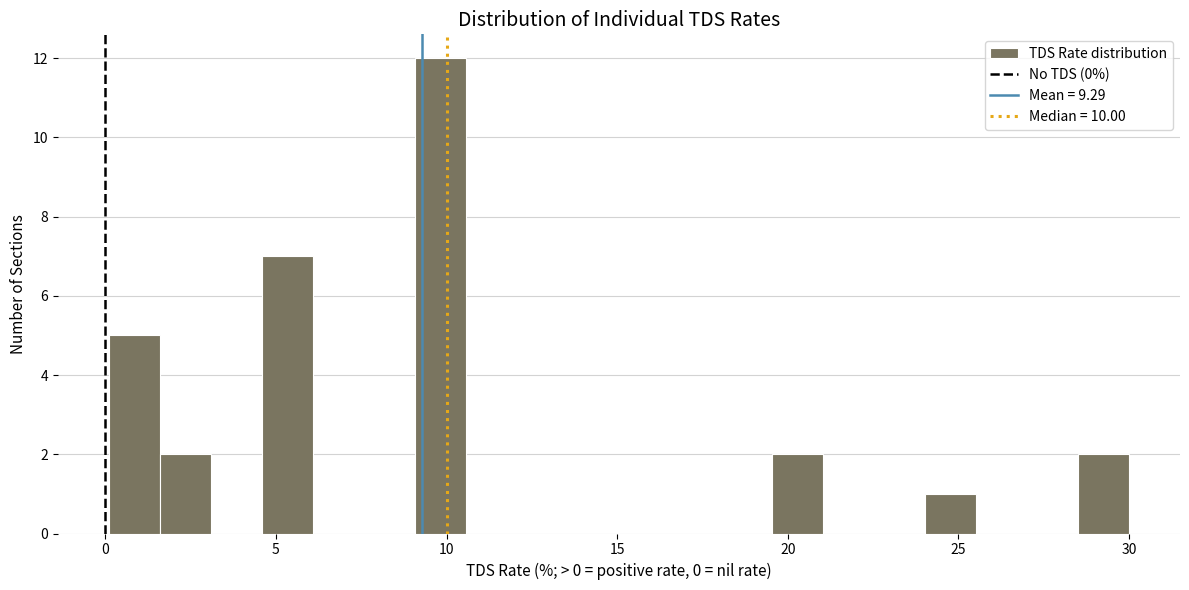

Read against the x-axis, roughly where is the centre of the tallest bar?

10.0